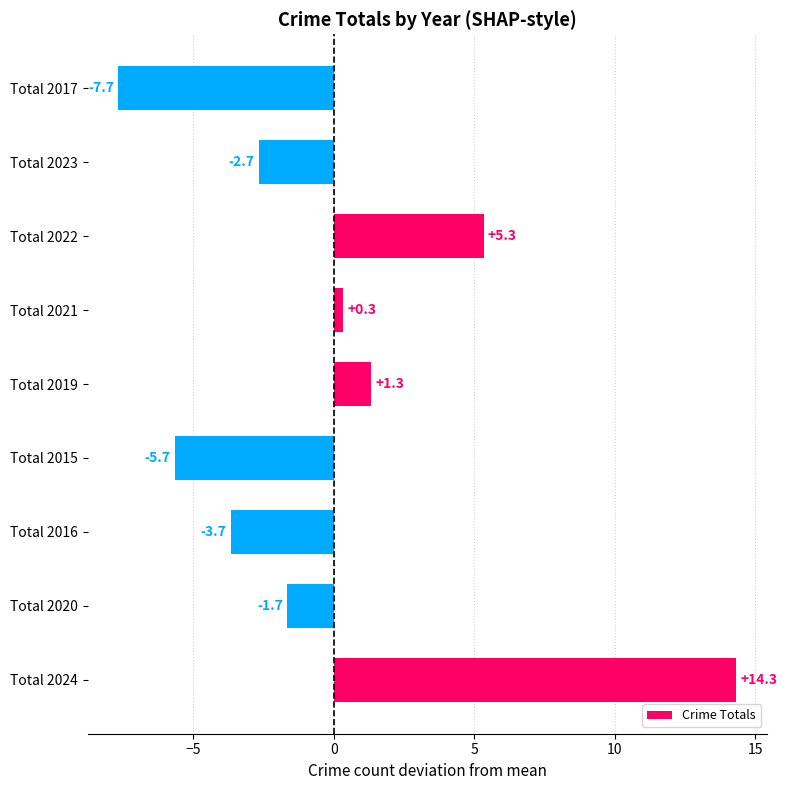

Read the value at Total 2017.

-7.7